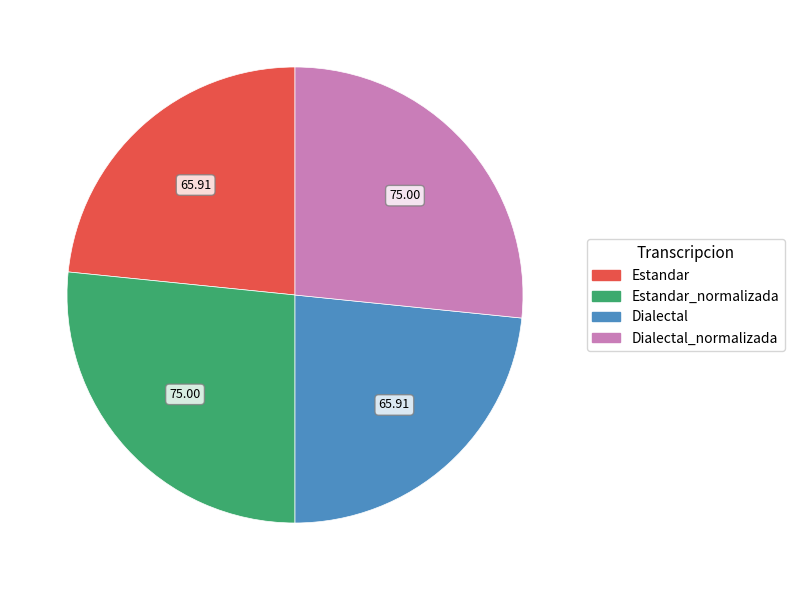

How many slices are in this pie chart?

4